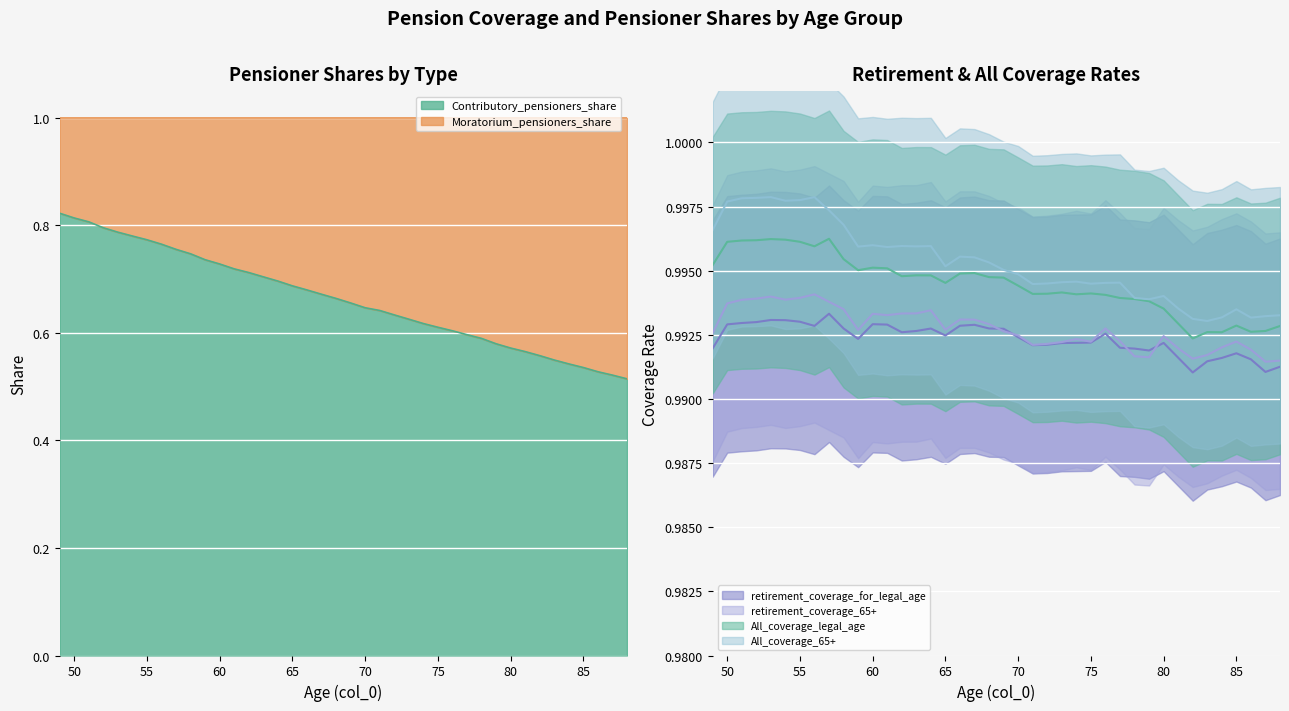

What is the value of the retirement_coverage_65+ point at the 34th from the left?

1.0